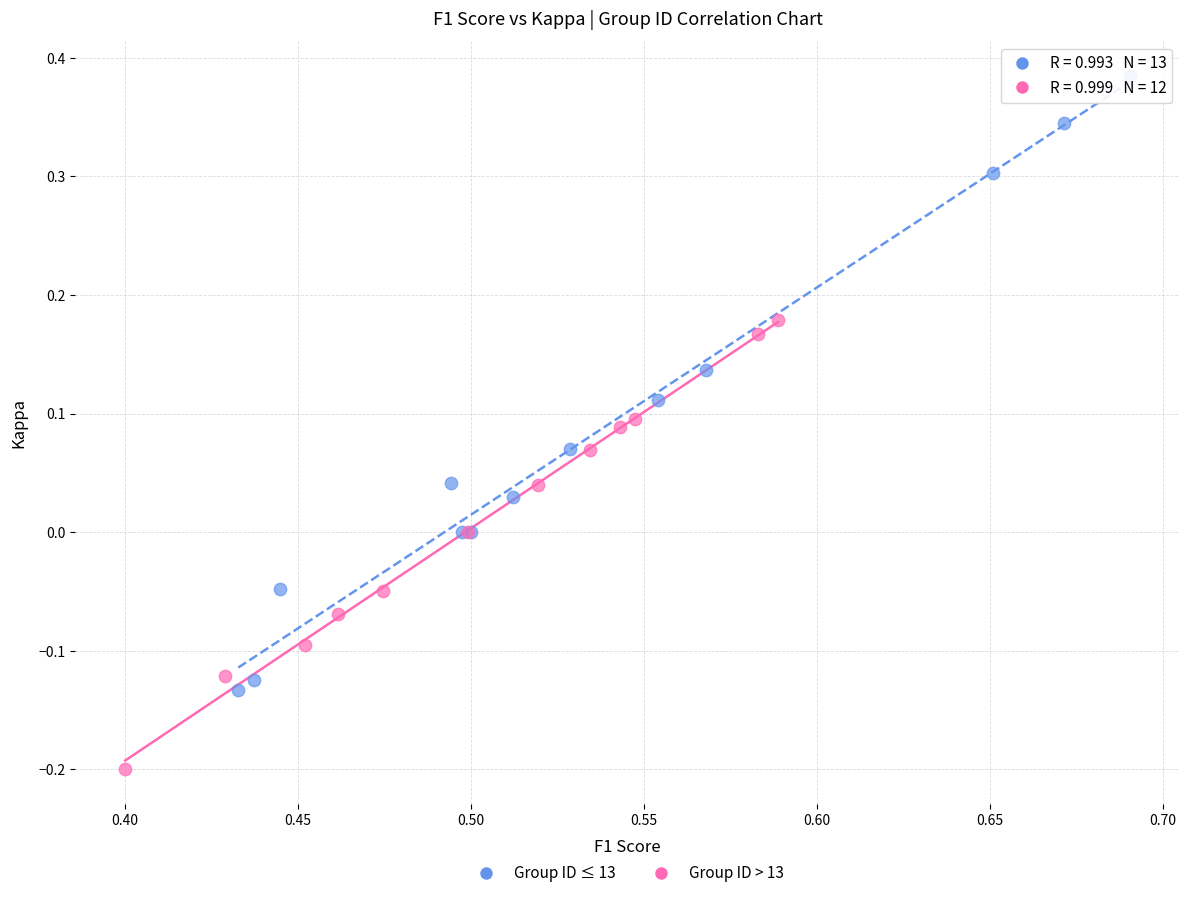

Which series has the widest spread of Y values?

Group ID ≤ 13